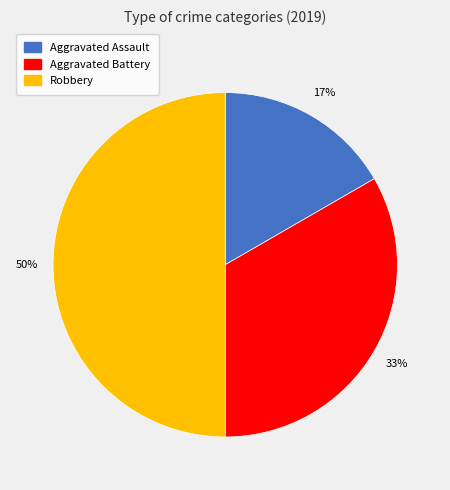

To the nearest percent, what is the combined percentage of Aggravated Battery and Robbery?

83%